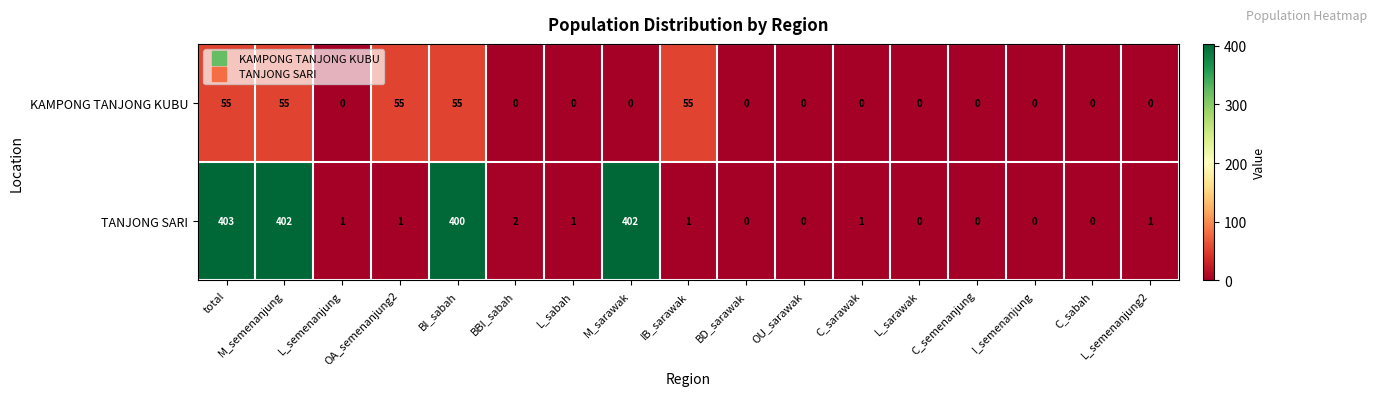

What is the difference between the highest and lowest values at L_semenanjung?

1